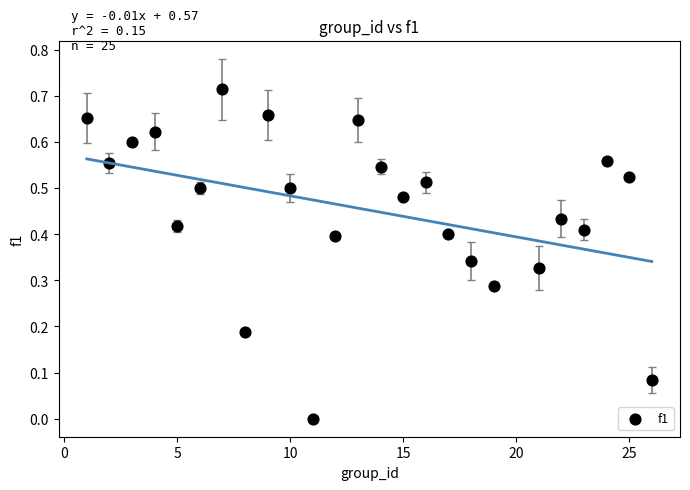

What is the range of X values (max minus min)?

25.0